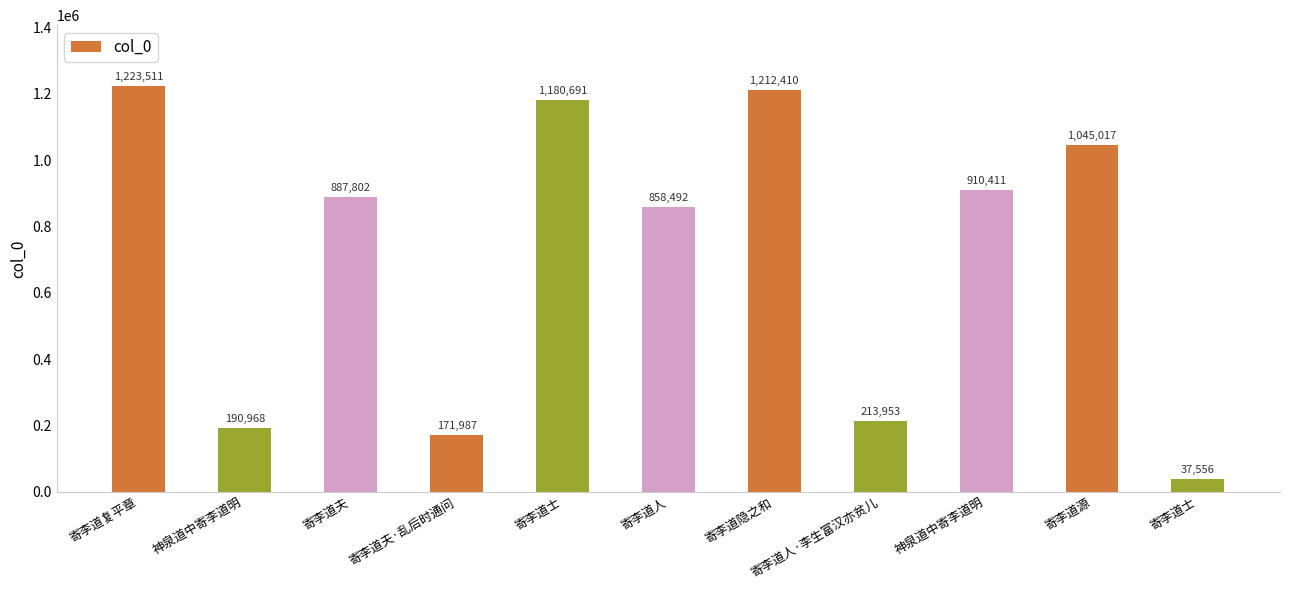

Which category has the highest value across all series?

寄李道复平章